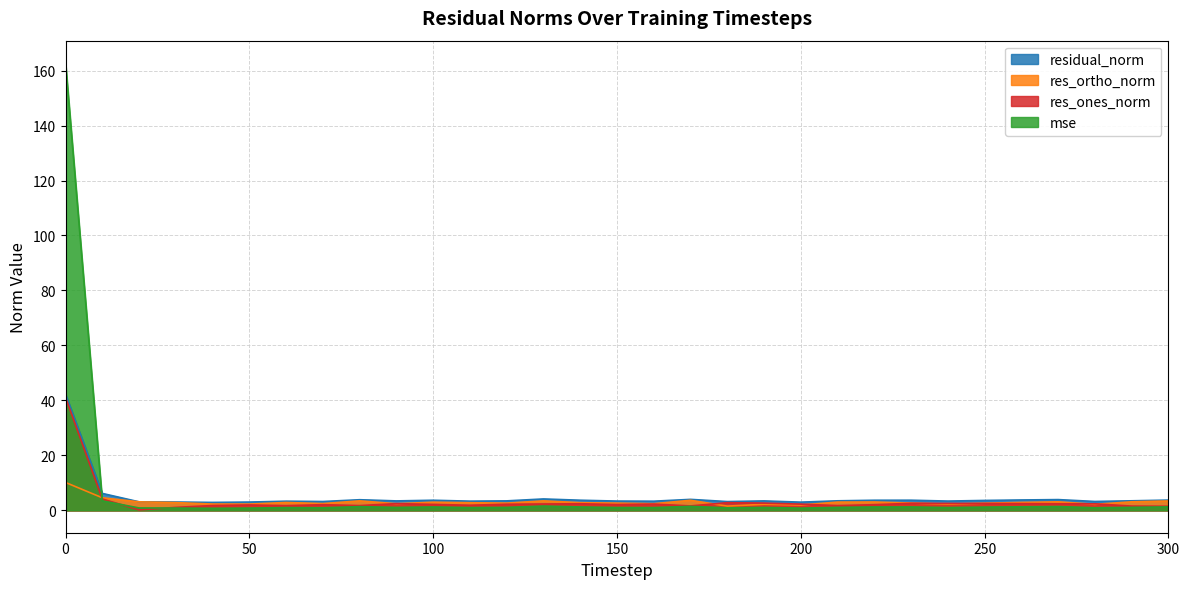

List the labels in order of mse value, smallest first.

40, 200, 50, 30, 20, 180, 70, 280, 160, 60, 110, 150, 240, 190, 90, 120, 210, 290, 250, 220, 100, 140, 230, 300, 260, 80, 270, 170, 130, 10, 0